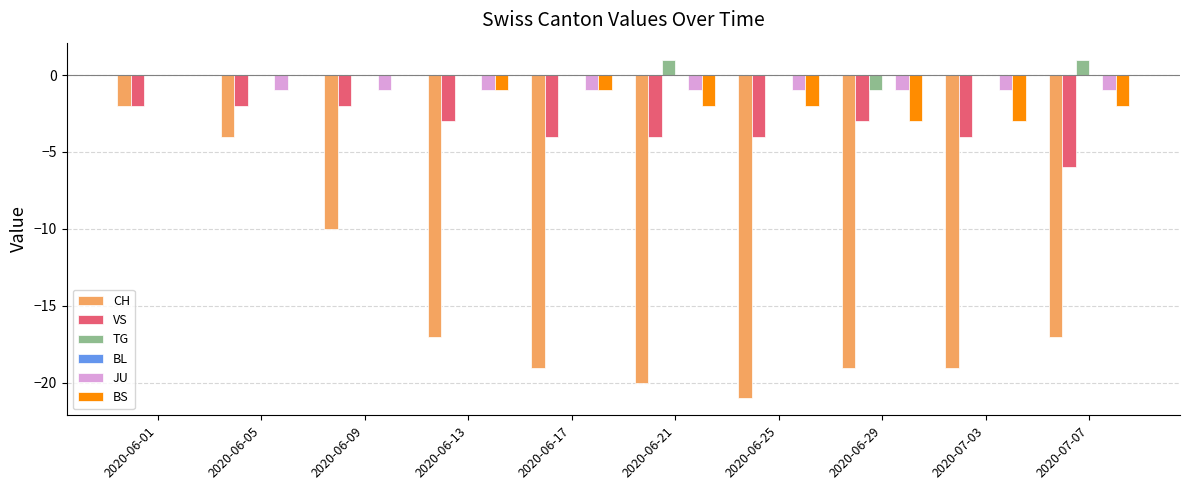

Which series has the largest range (max minus min)?

CH